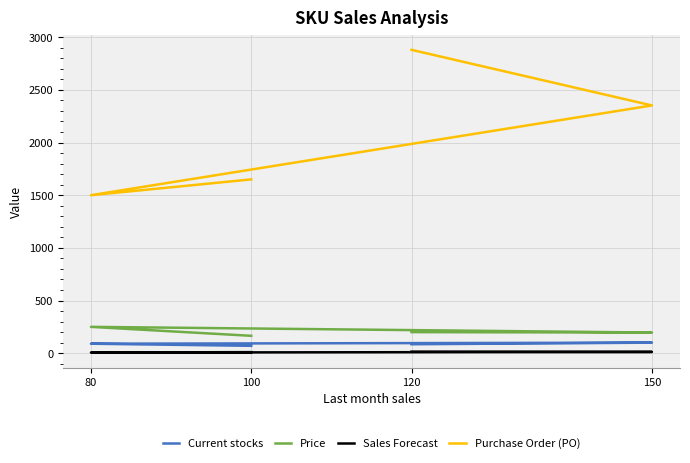

The value of Price at 120 is 123.3. True or false?

False